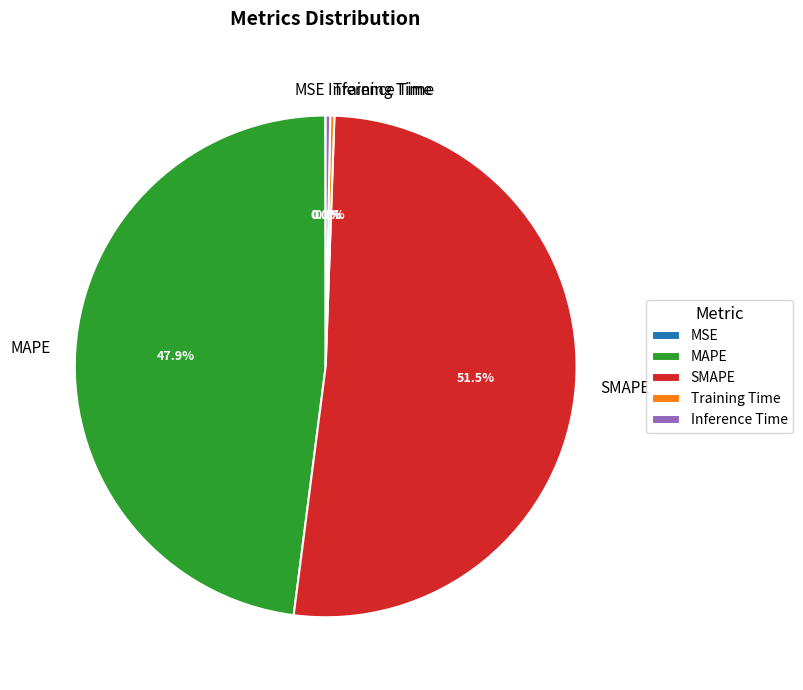

Which slice represents more than half of the pie?

SMAPE